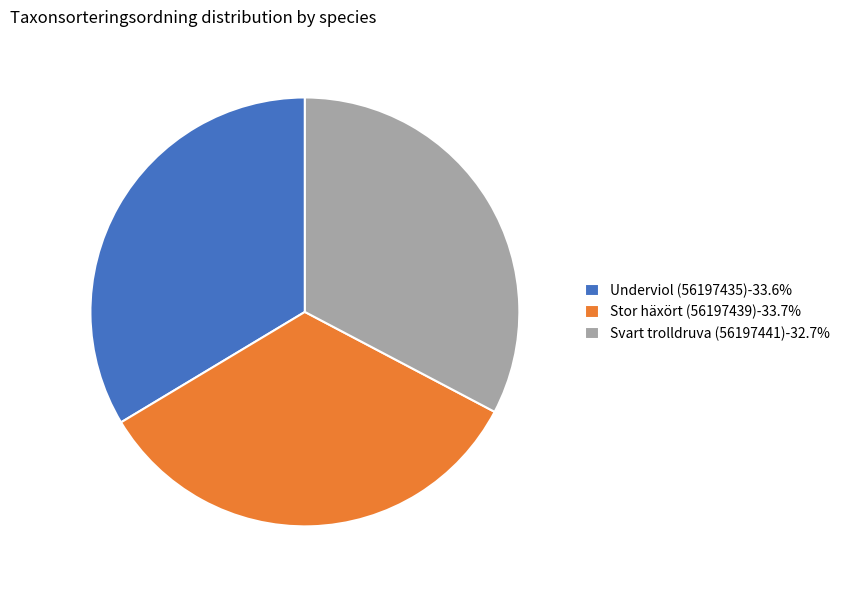

Count the number of slices in the pie.

3